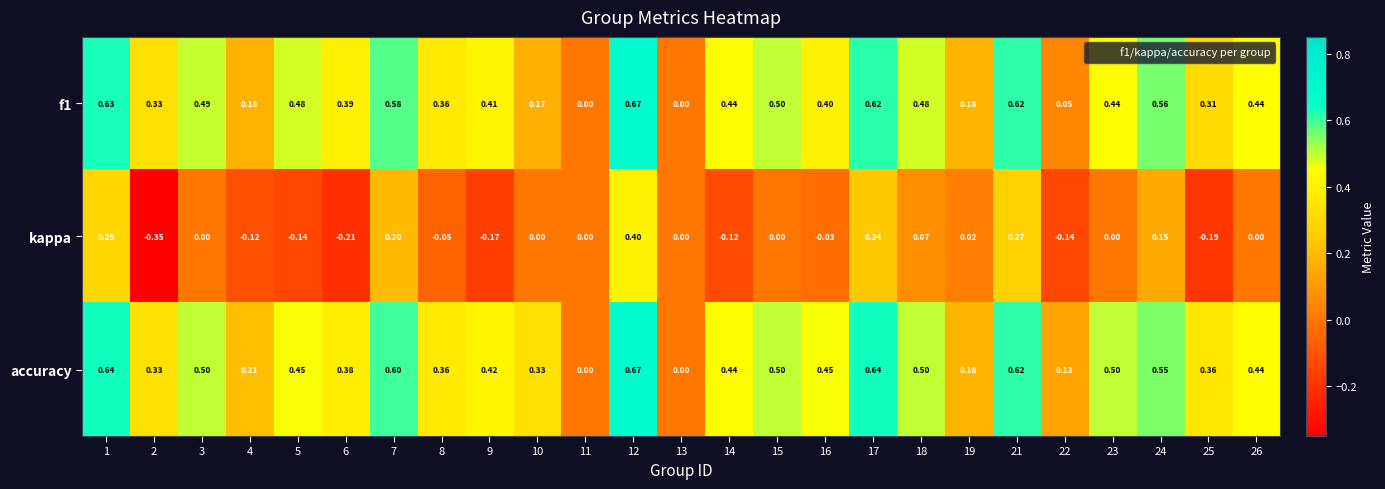

Which series has the widest spread of values?

kappa